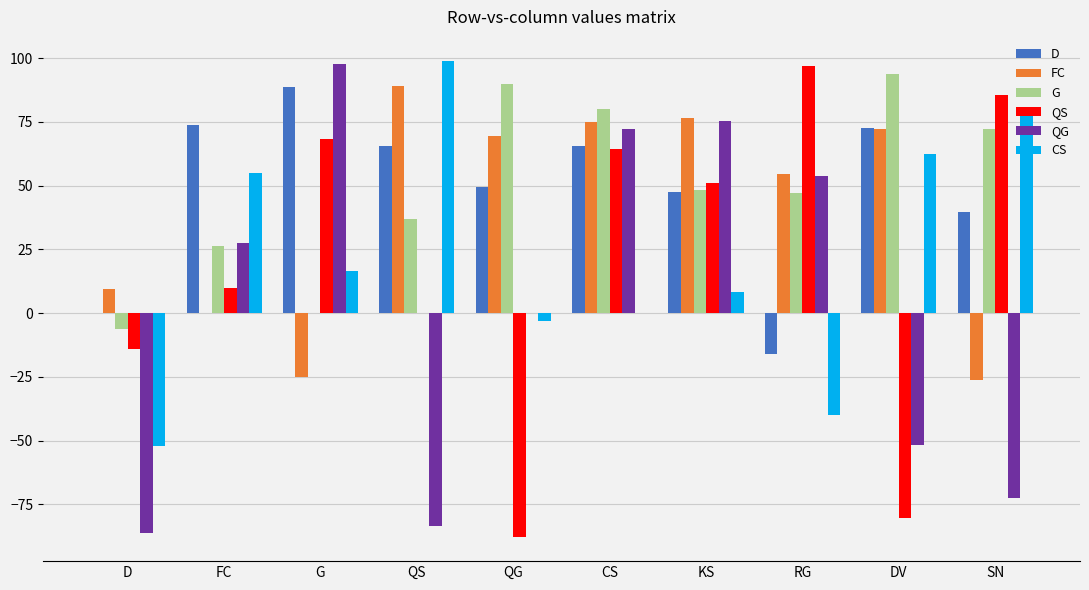

Are the bars grouped side by side (vs. stacked)?

Yes